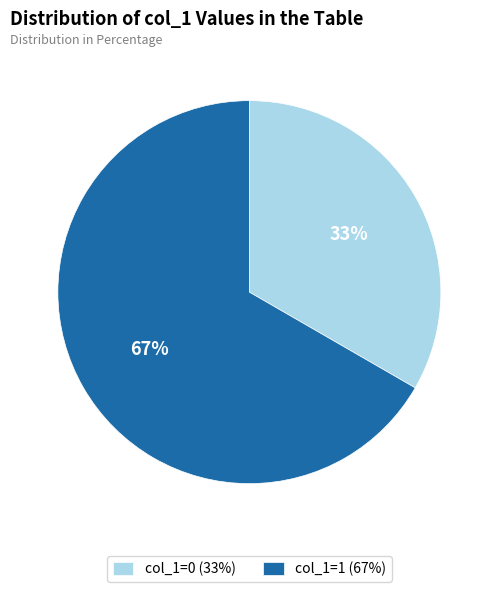

Is it true that col_1=0 (33%) is 33% of the pie?

True